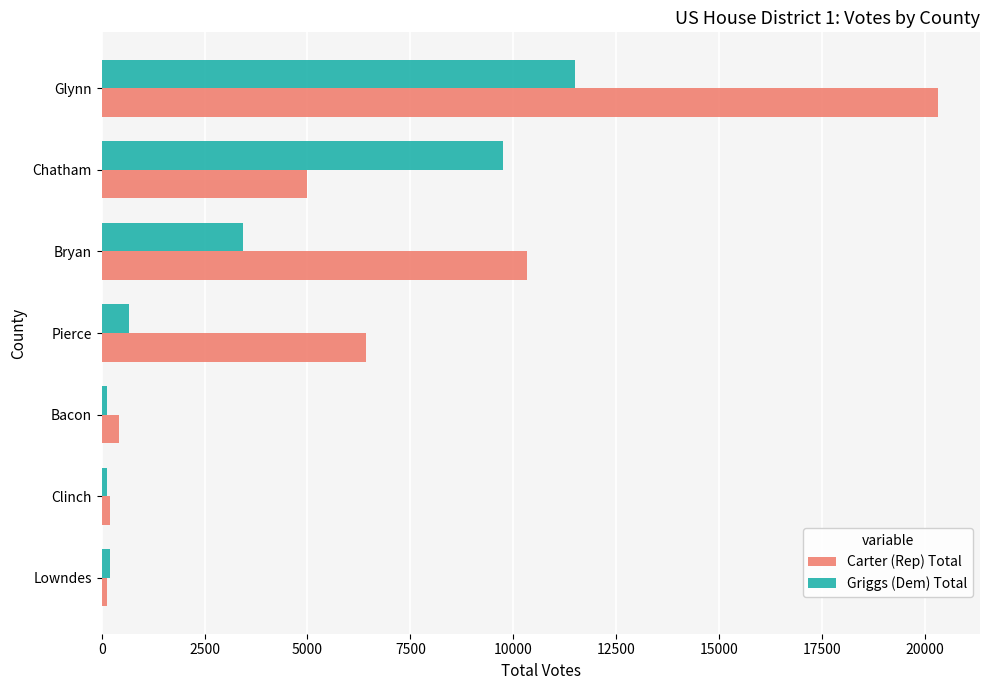

What is the sum of all Carter (Rep) Total values?

42845